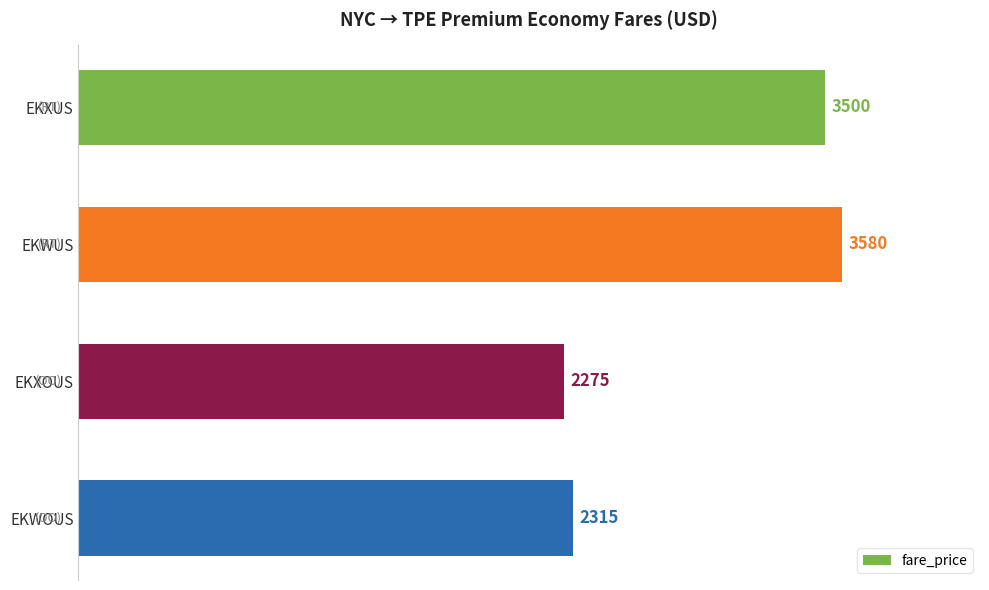

List the labels in order of value, smallest first.

EKXOUS, EKWOUS, EKXUS, EKWUS